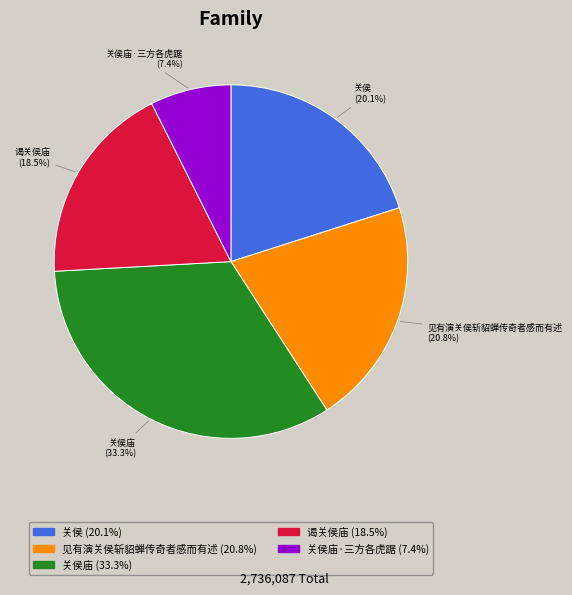

Is there any slice that represents more than half of the pie?

No